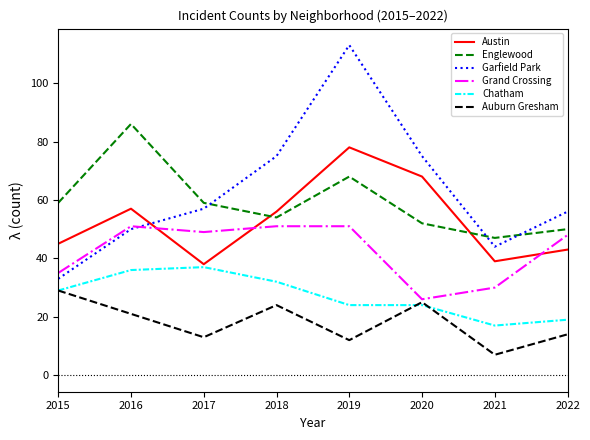

The value of Auburn Gresham at 2018 is 24. True or false?

True